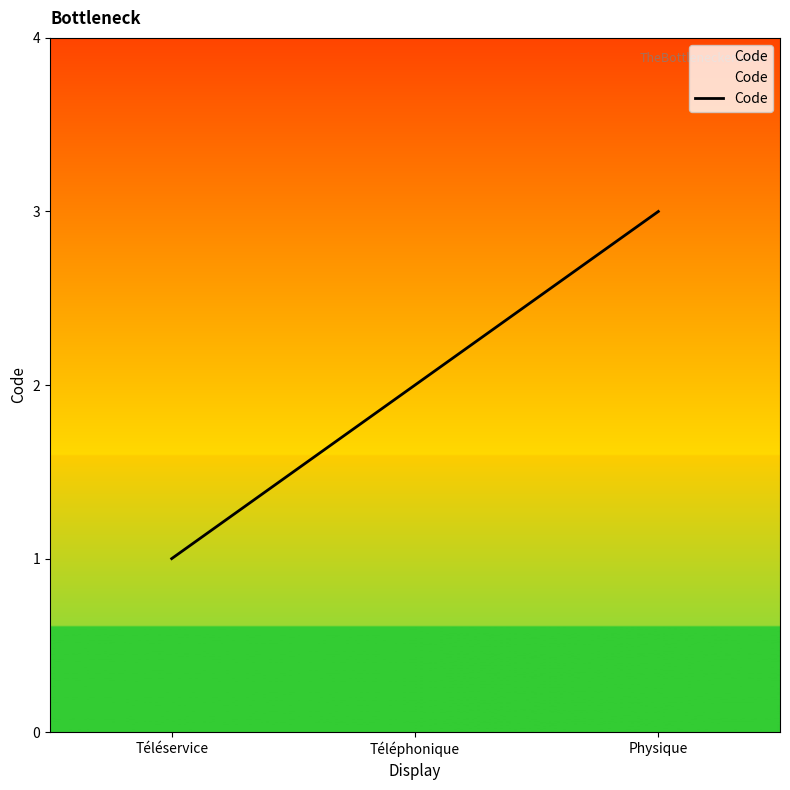

What is the difference between the maximum and minimum values?

2